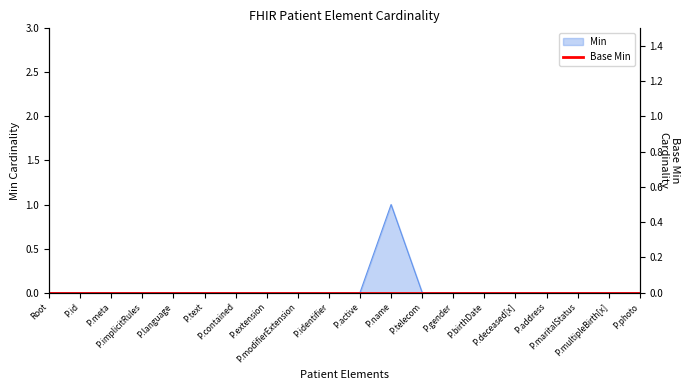

The chart shows a value of 1 at P.modifierExtension. True or false?

False